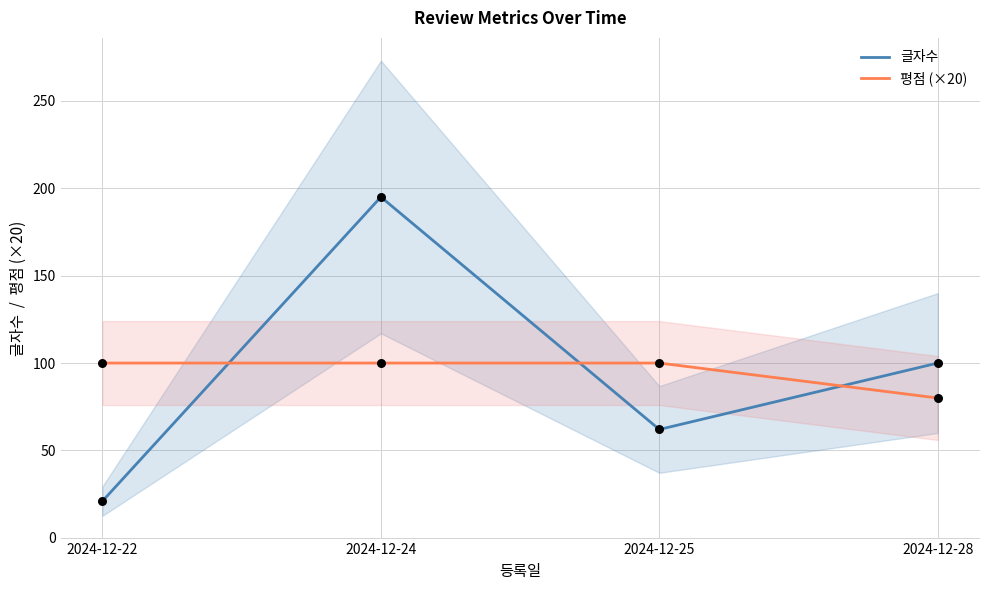

Is the value of 글자수 at 2024-12-22 greater than the value of 평점 (×20) at 2024-12-25?

No